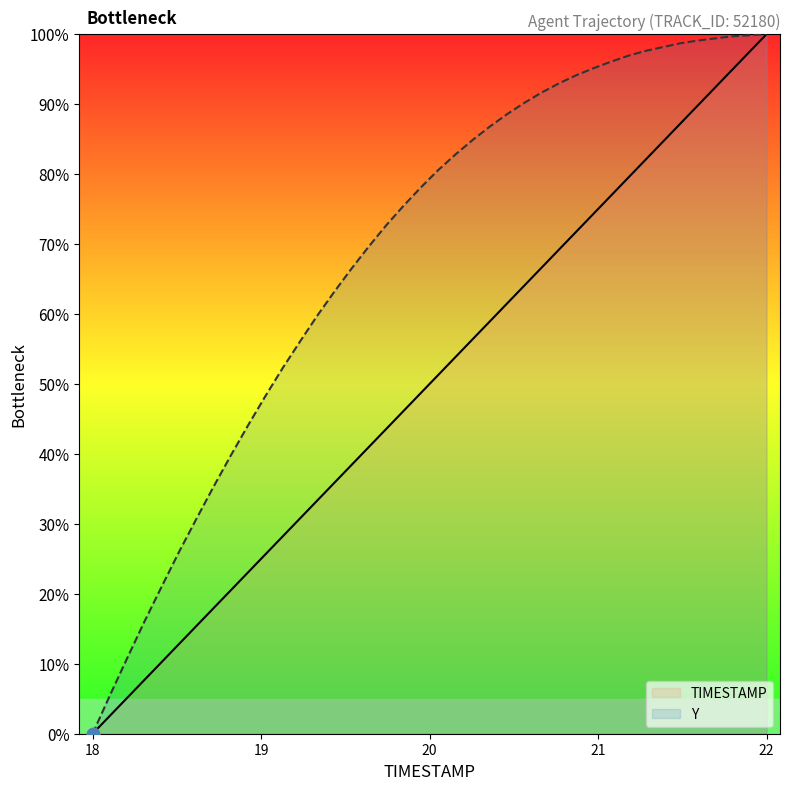

Which series has the largest Y range (max minus min)?

TIMESTAMP